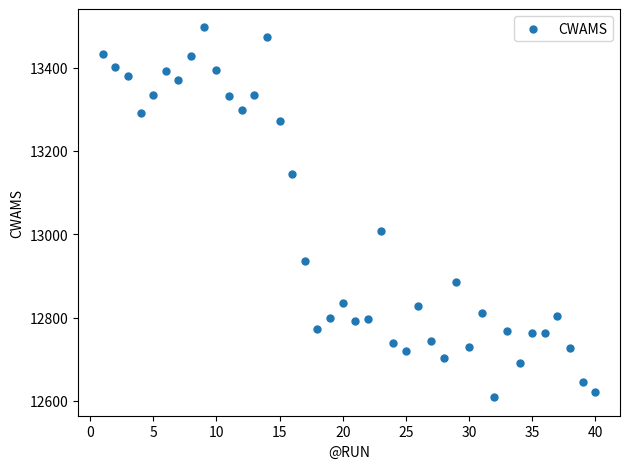

What is the range of Y values (max minus min)?

887